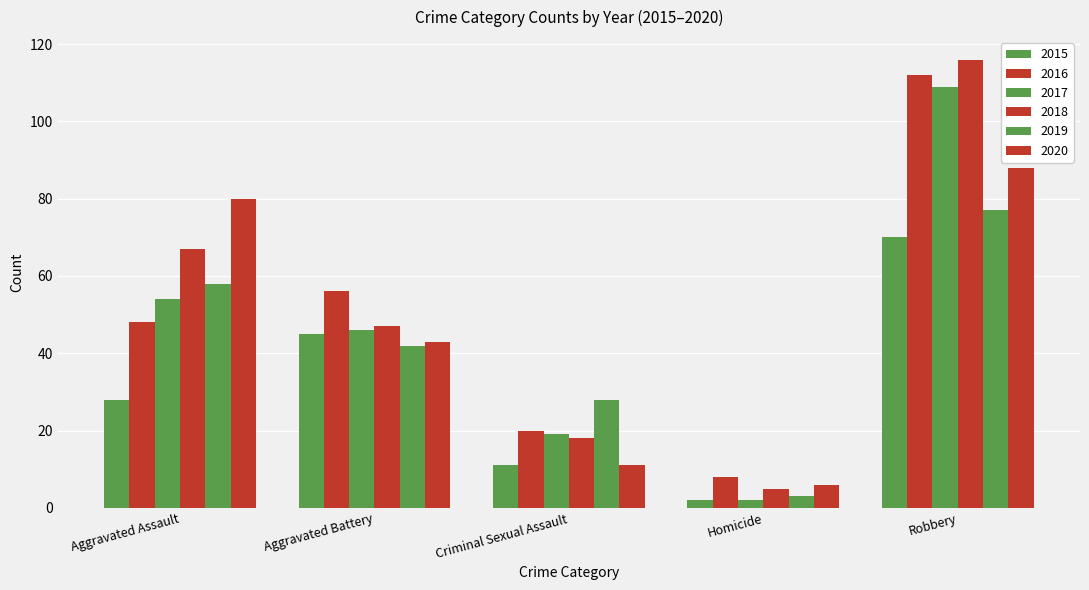

What is the label of the 5th bar from the left?

Robbery